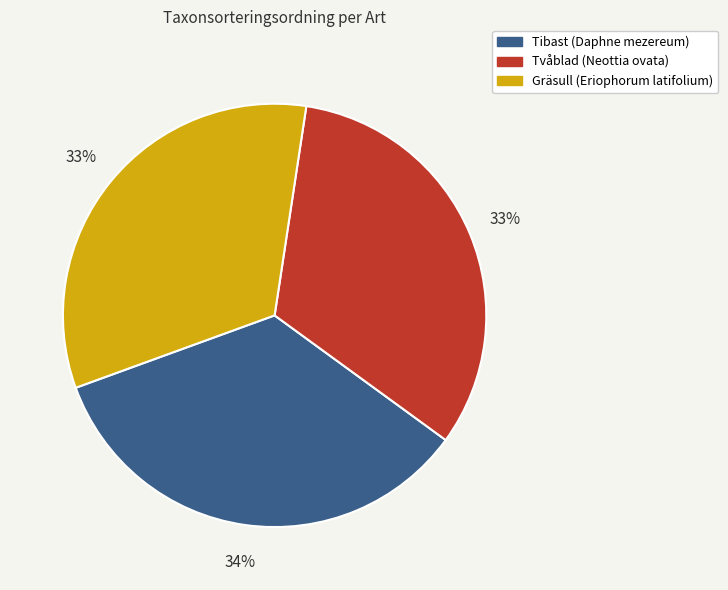

Does any single category account for the majority?

No